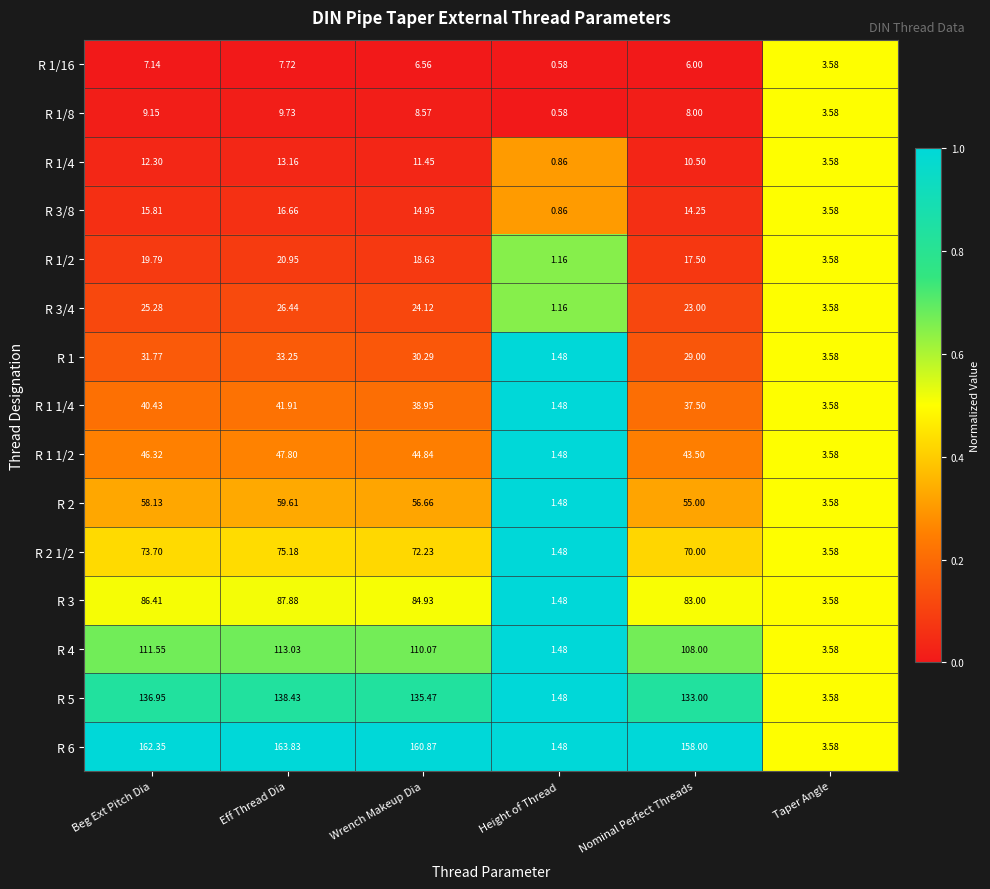

Count the number of data series in this chart.

15